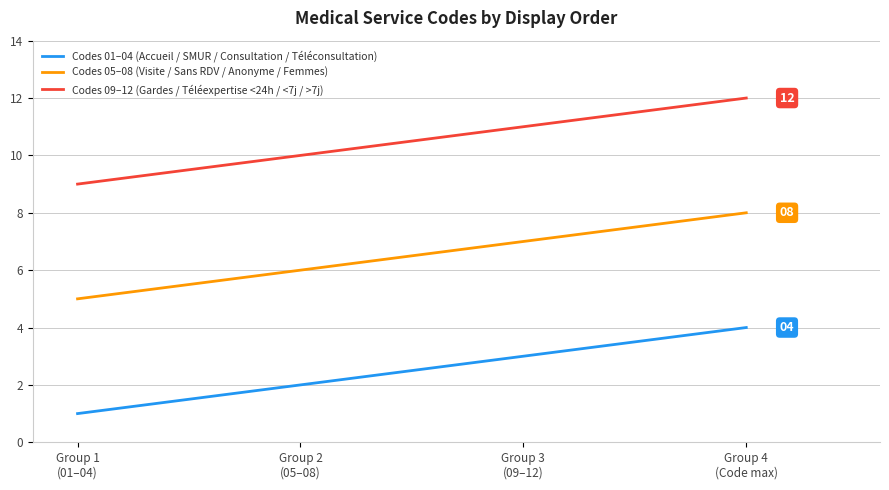

Rank the series at Group 1
(01–04) from lowest to highest value.

Codes 01–04 (Accueil / SMUR / Consultation / Téléconsultation), Codes 05–08 (Visite / Sans RDV / Anonyme / Femmes), Codes 09–12 (Gardes / Téléexpertise <24h / <7j / >7j)